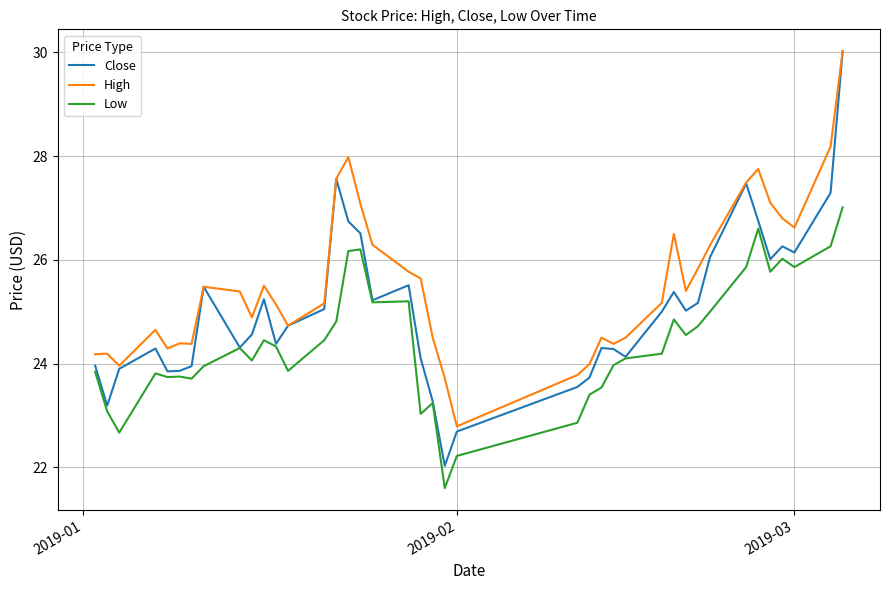

Which series has the widest spread of values?

Close